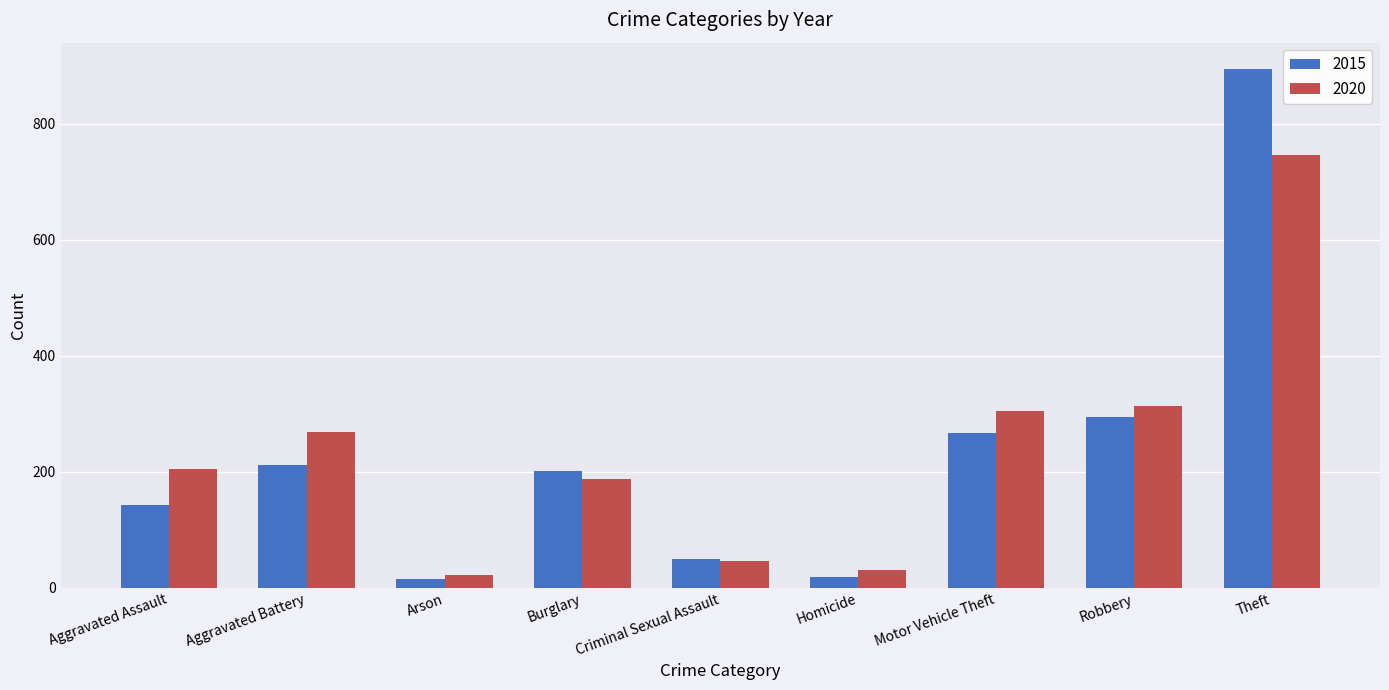

What is the sum of the 2015 values at Theft and Aggravated Assault?

1038